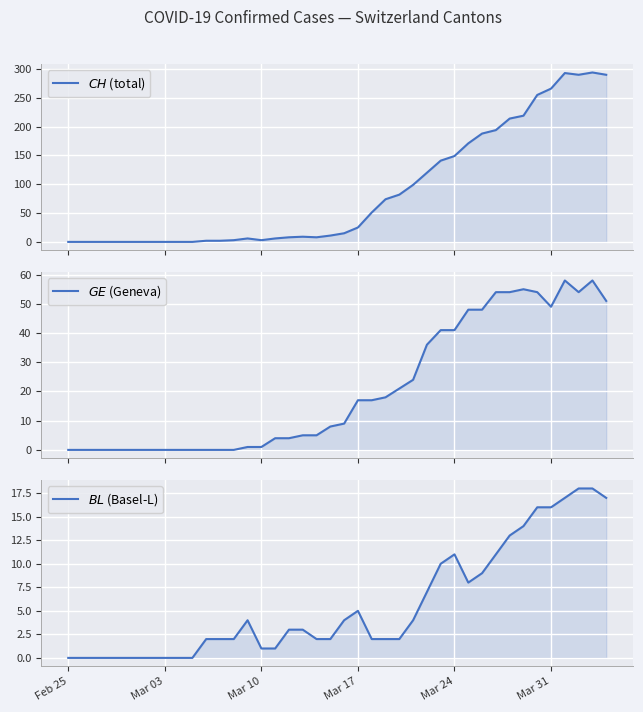

Which series has the largest total across all categories?

$CH$ (total)